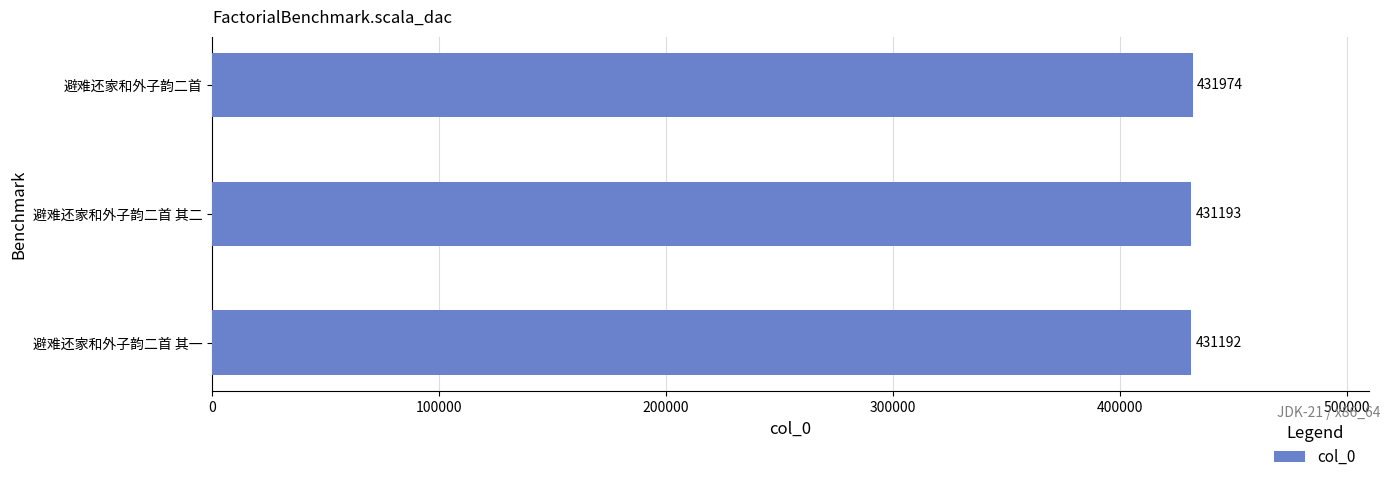

Where is the data nearest to the value 431583?

避难还家和外子韵二首 其二